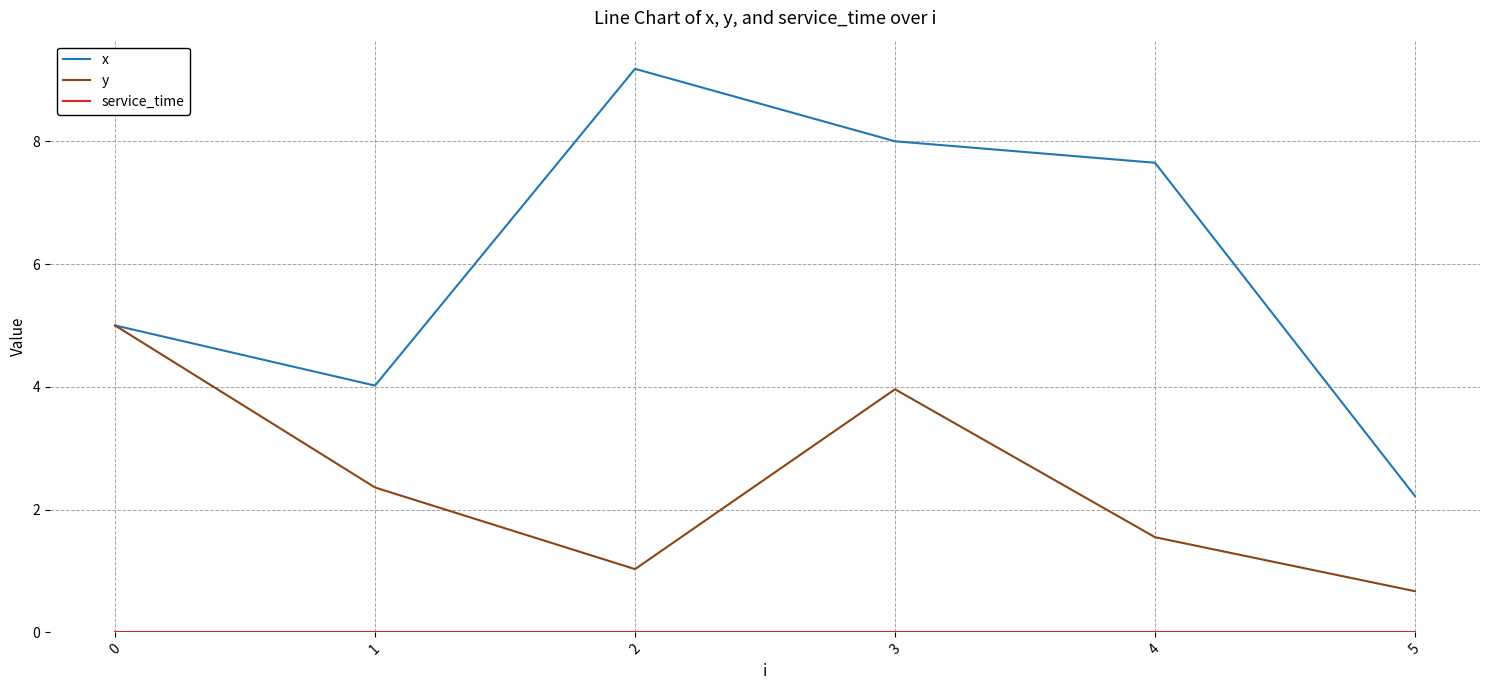

List the labels in order of y value, smallest first.

5, 2, 4, 1, 3, 0